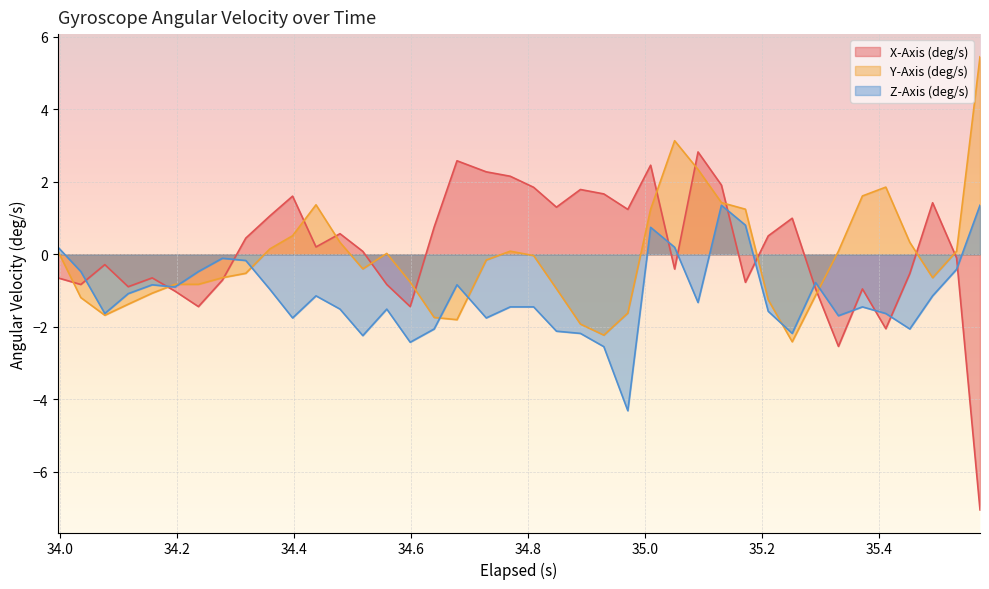

In X-Axis (deg/s), how many points are lower than both neighbors (excluding endpoints)?

11